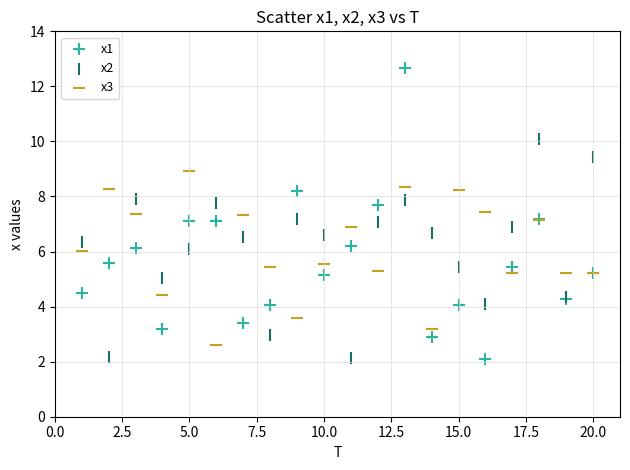

Which series has the largest Y range (max minus min)?

x1